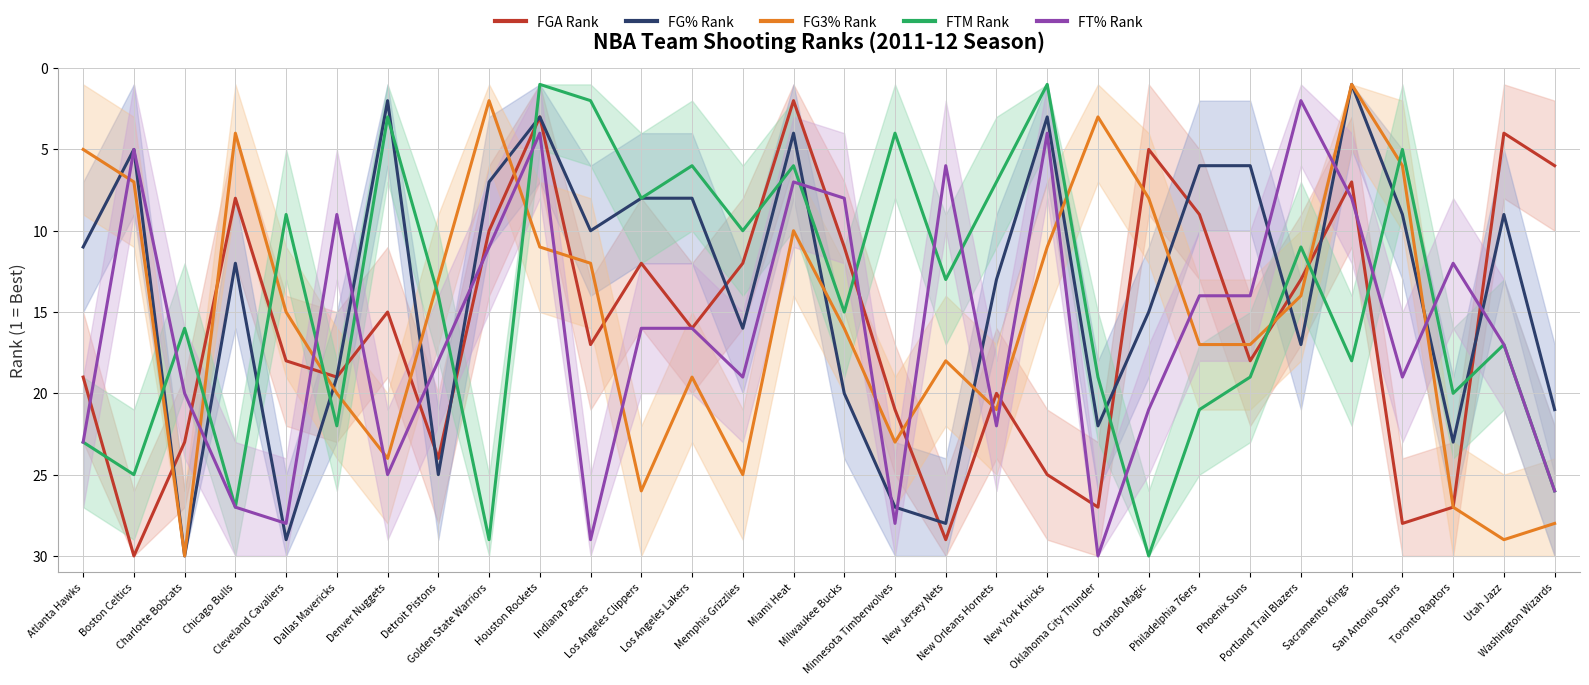

Rank the categories by FG3% Rank value from lowest to highest.

Sacramento Kings, Golden State Warriors, Oklahoma City Thunder, Chicago Bulls, Atlanta Hawks, San Antonio Spurs, Boston Celtics, Orlando Magic, Miami Heat, Houston Rockets, New York Knicks, Indiana Pacers, Detroit Pistons, Portland Trail Blazers, Cleveland Cavaliers, Milwaukee Bucks, Philadelphia 76ers, Phoenix Suns, New Jersey Nets, Los Angeles Lakers, Dallas Mavericks, New Orleans Hornets, Minnesota Timberwolves, Denver Nuggets, Memphis Grizzlies, Los Angeles Clippers, Toronto Raptors, Washington Wizards, Utah Jazz, Charlotte Bobcats